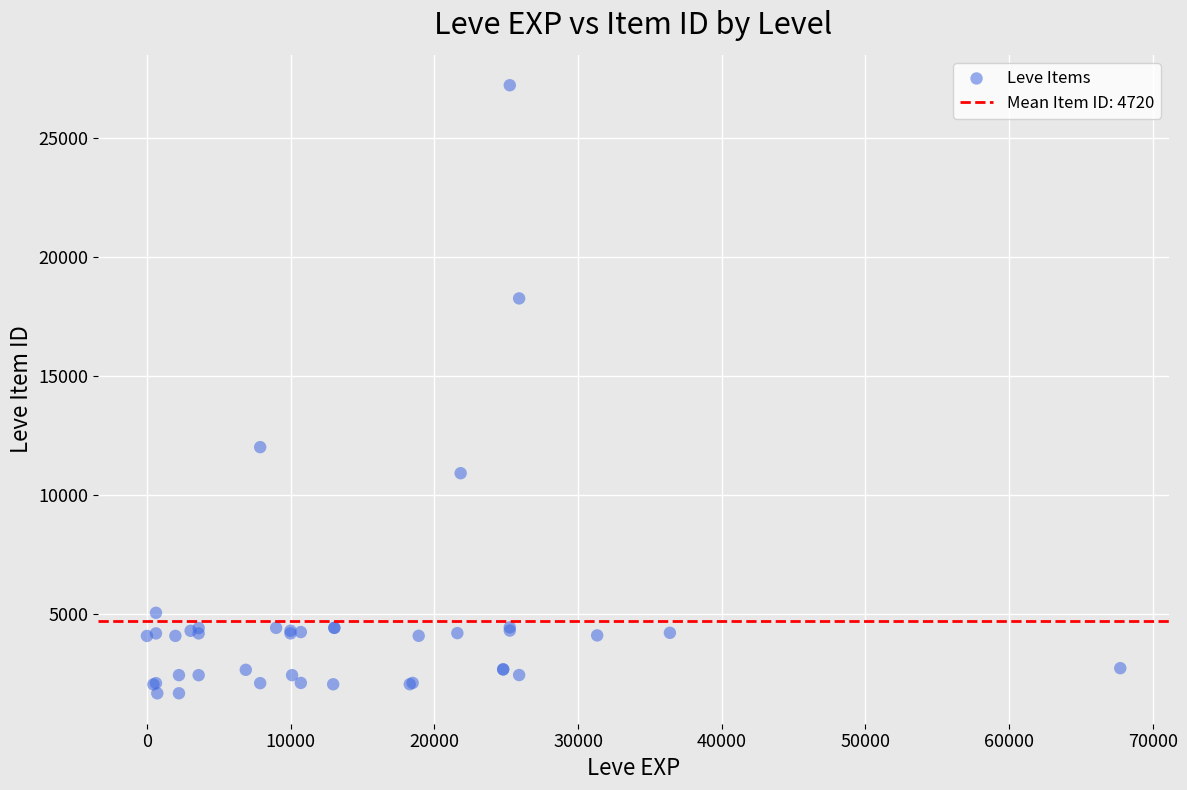

What Y value in the scatter plot is closest to 14448?

12018